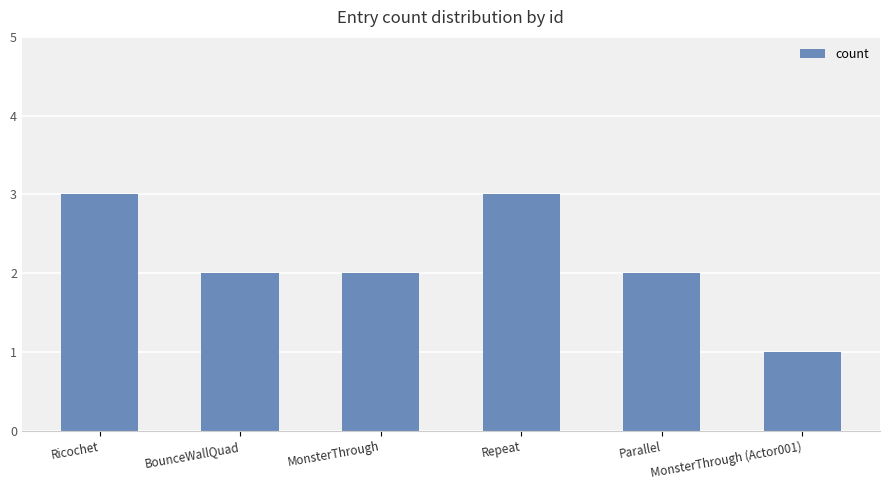

Reading left to right, list all the values displayed in this chart.

3	2	2	3	2	1